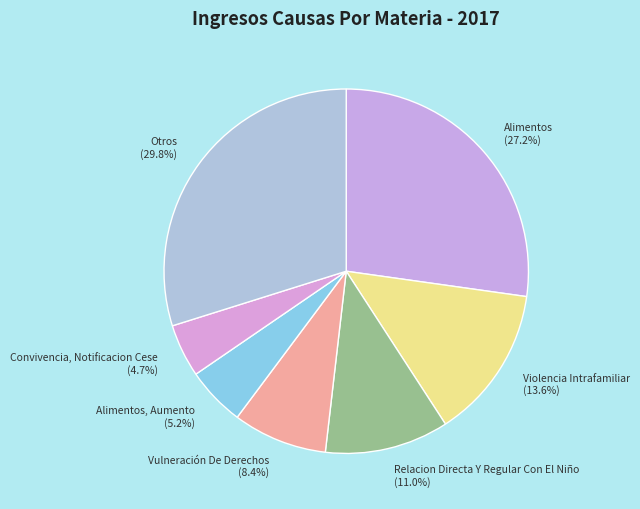

Which slice is the smallest?

Convivencia, Notificacion Cese